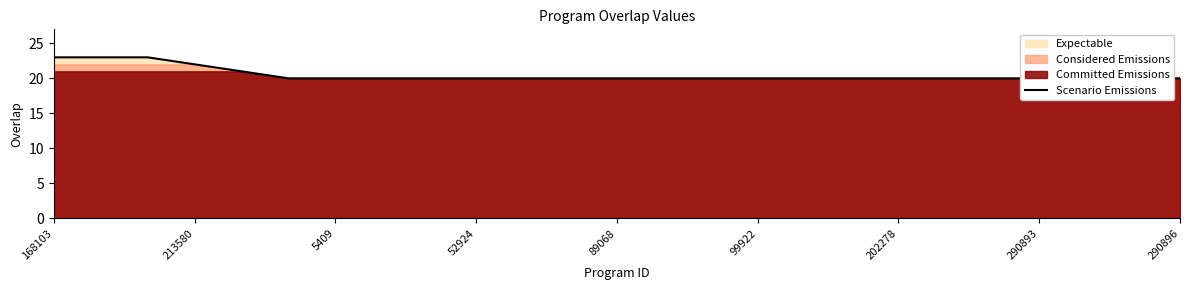

Between 24 and 89068, which is larger?

89068